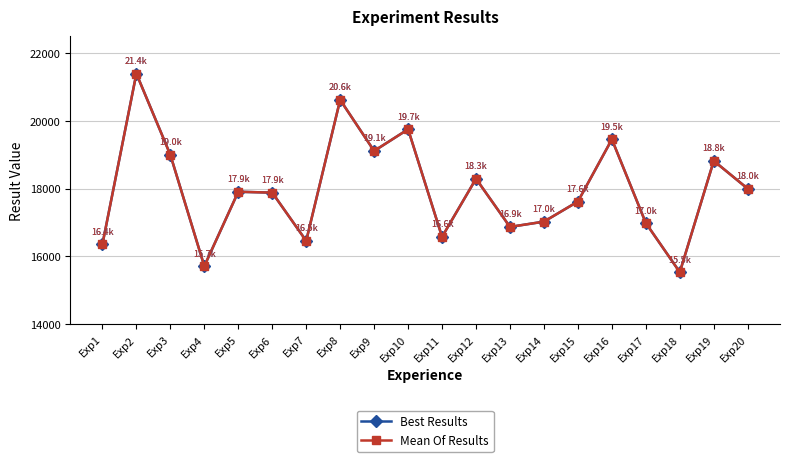

Is this an area chart (filled region under the line)?

No